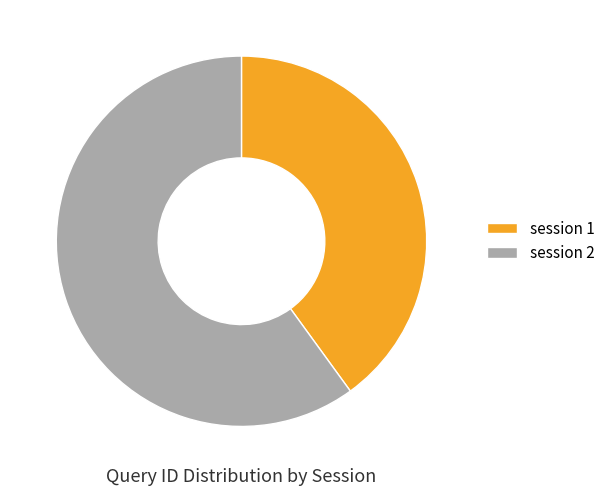

What is the largest slice in the pie chart?

session 2